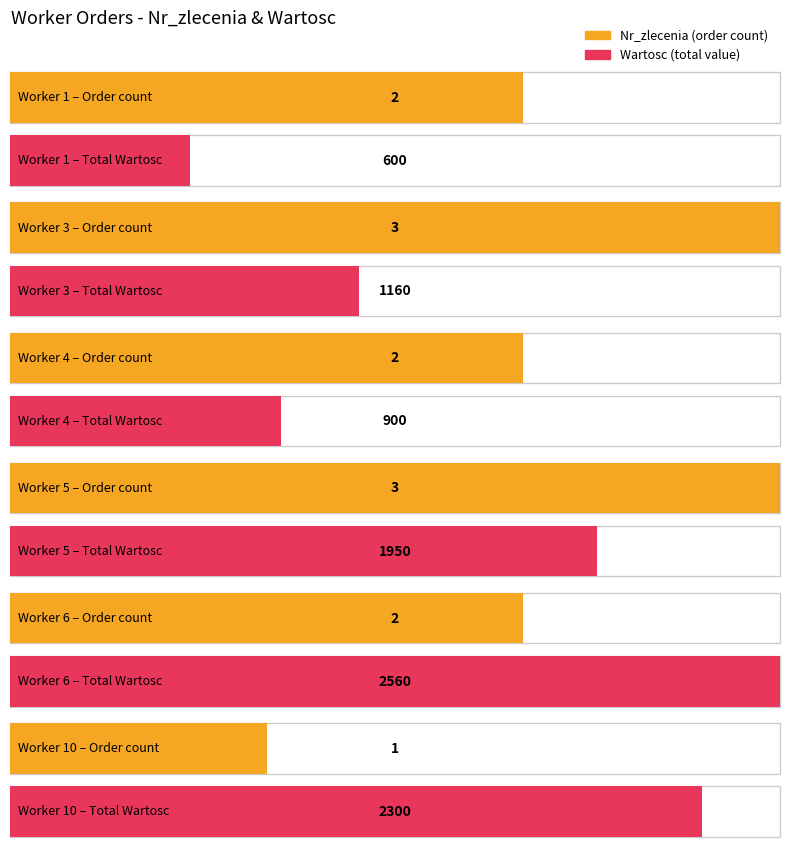

How many distinct data groups are displayed?

2